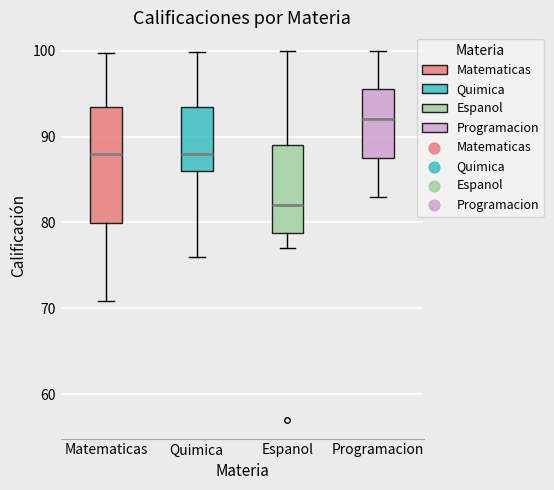

Where does the median line of the box for Espanol sit on the y-axis? The values are not printed on the chart, so give them approximately, as read against the axis.

82